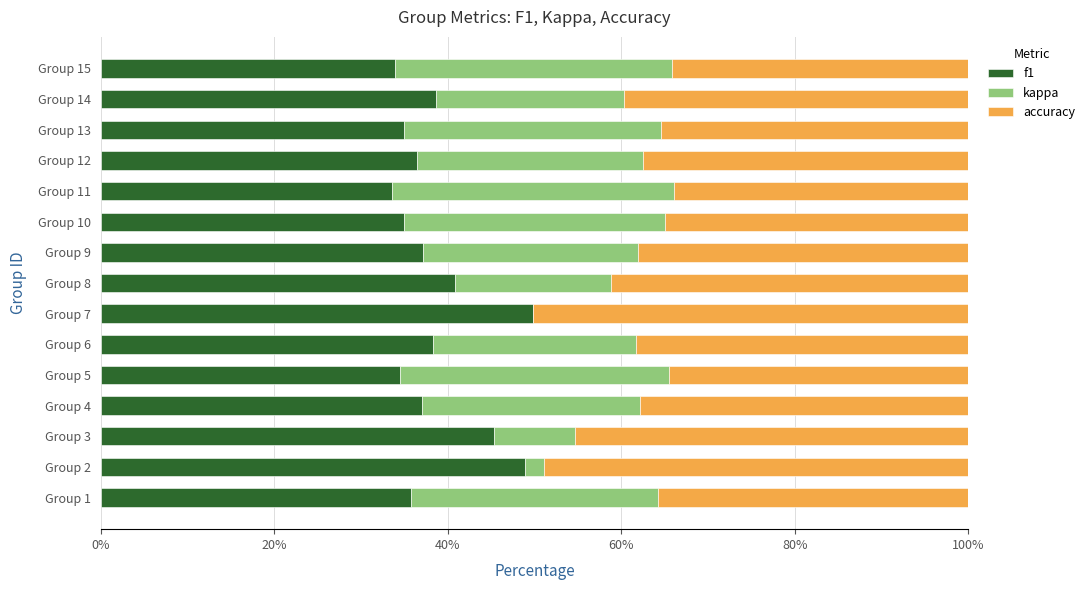

What are all the series names shown in the legend?

f1, kappa, accuracy